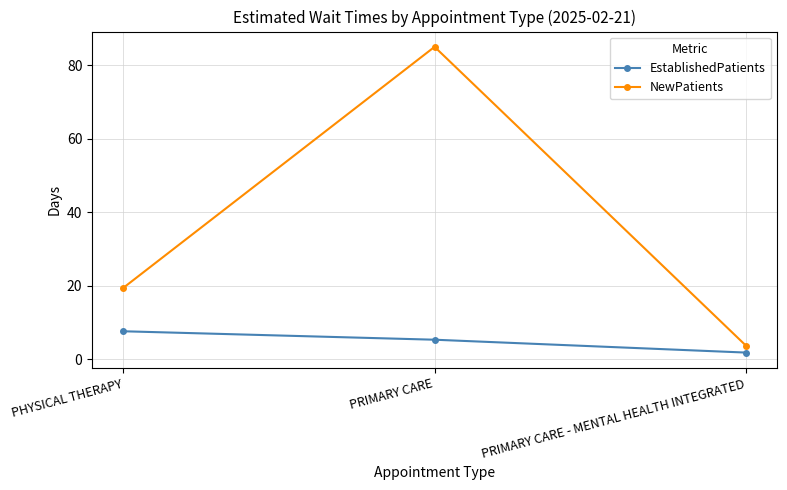

What position from the left is PHYSICAL THERAPY?

1